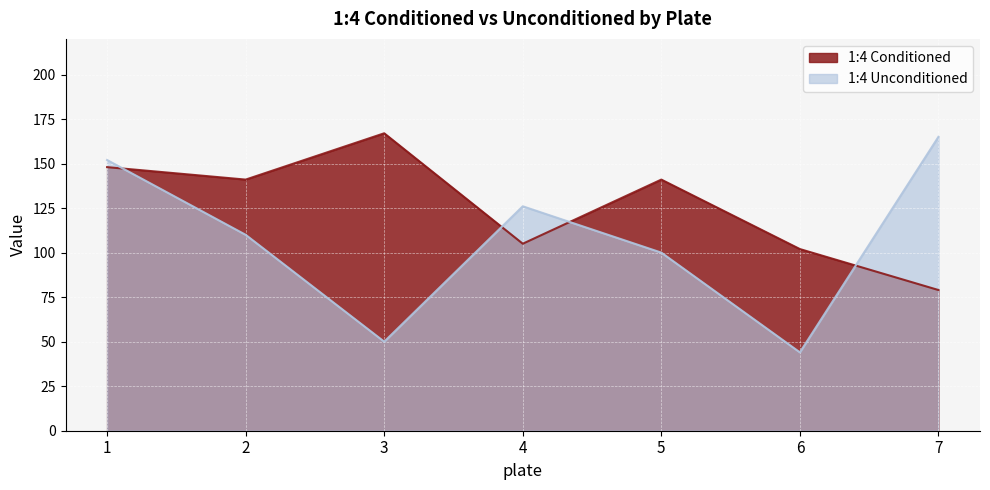

How many times do 1:4 Conditioned and 1:4 Unconditioned cross each other?

4